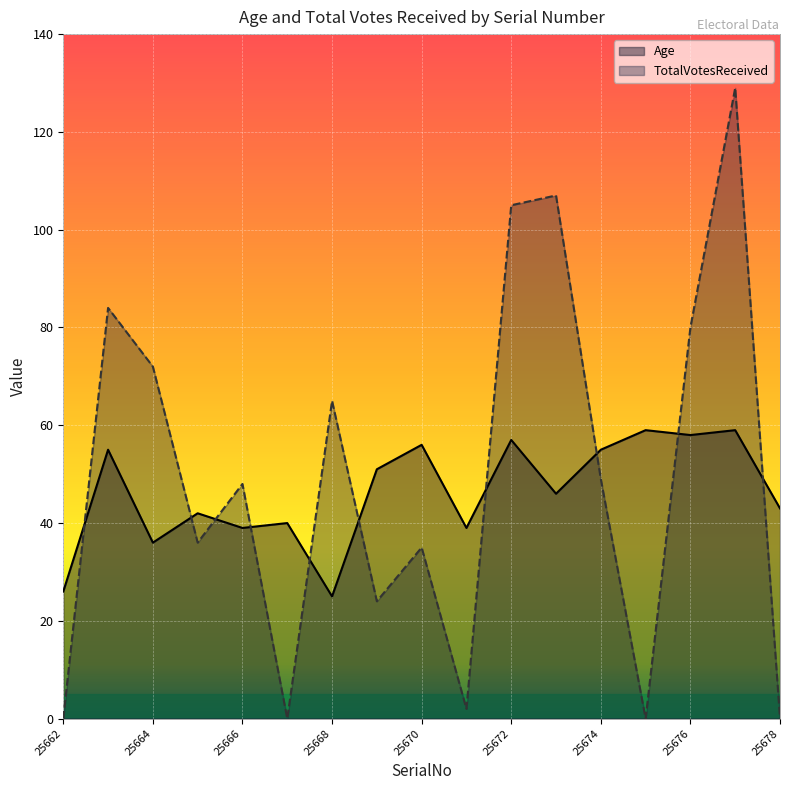

The value of TotalVotesReceived at 25671 is 2. True or false?

True